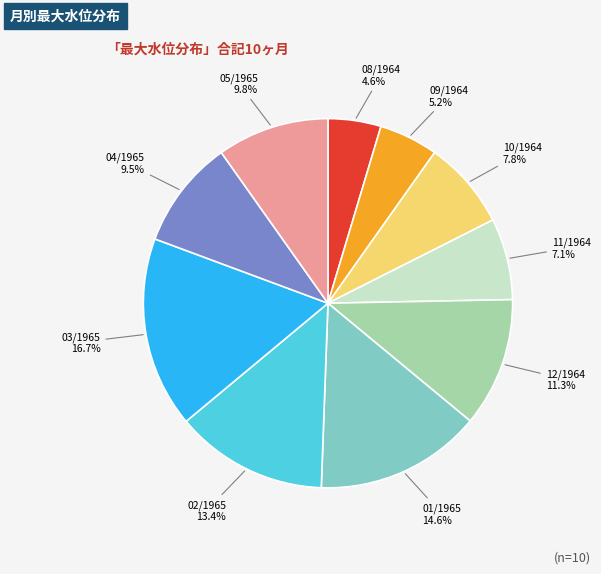

Combined, what portion of the pie is 08/1964 and 03/1965?

21.3%